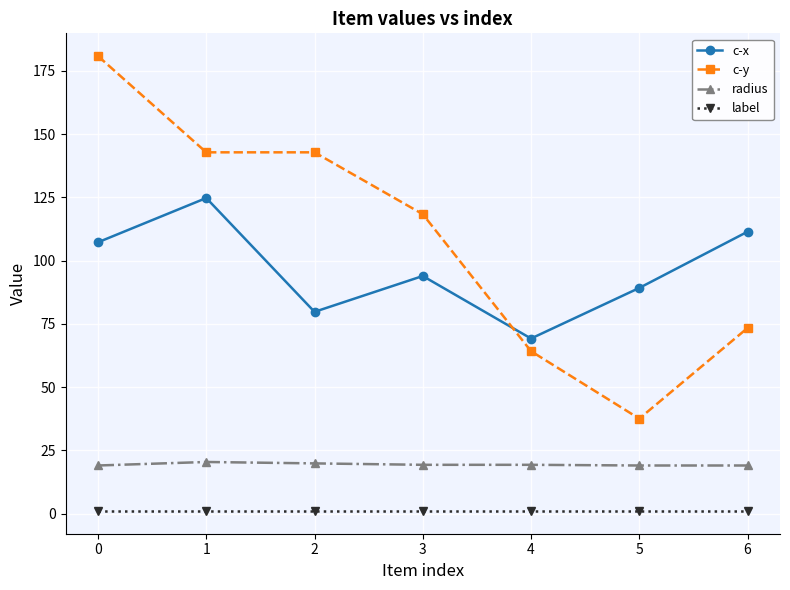

What is the spread (max minus min) of values at 1?

141.8